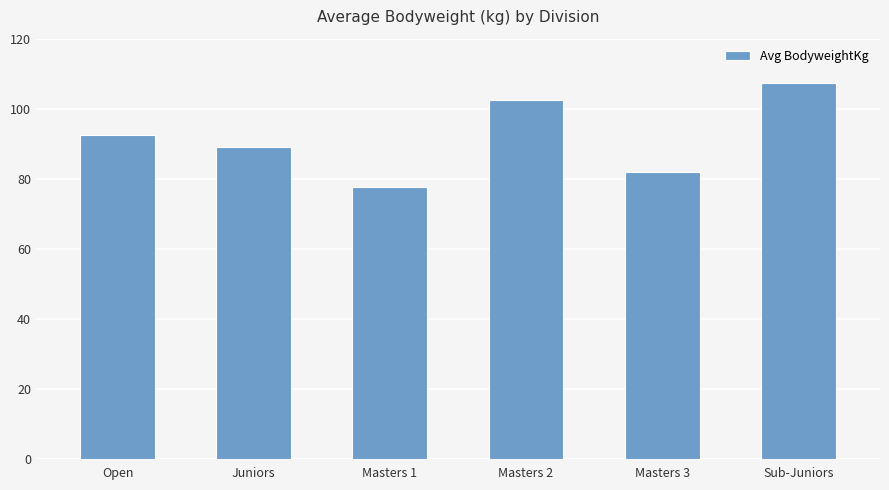

How many values exceed 92?

3